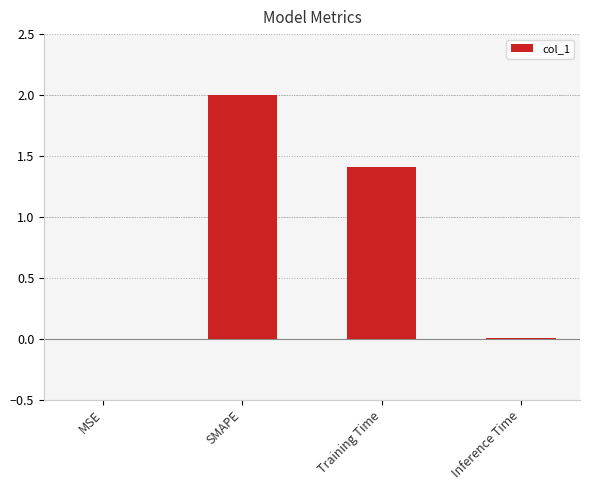

What is the sum of all values?

3.4